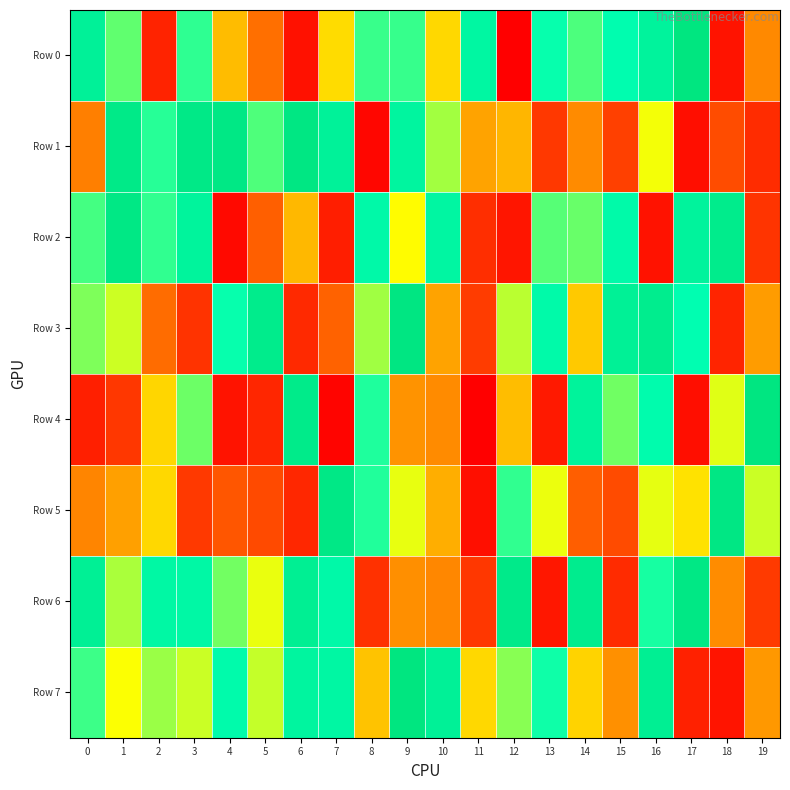

Between 8 and 11, which is larger?

11